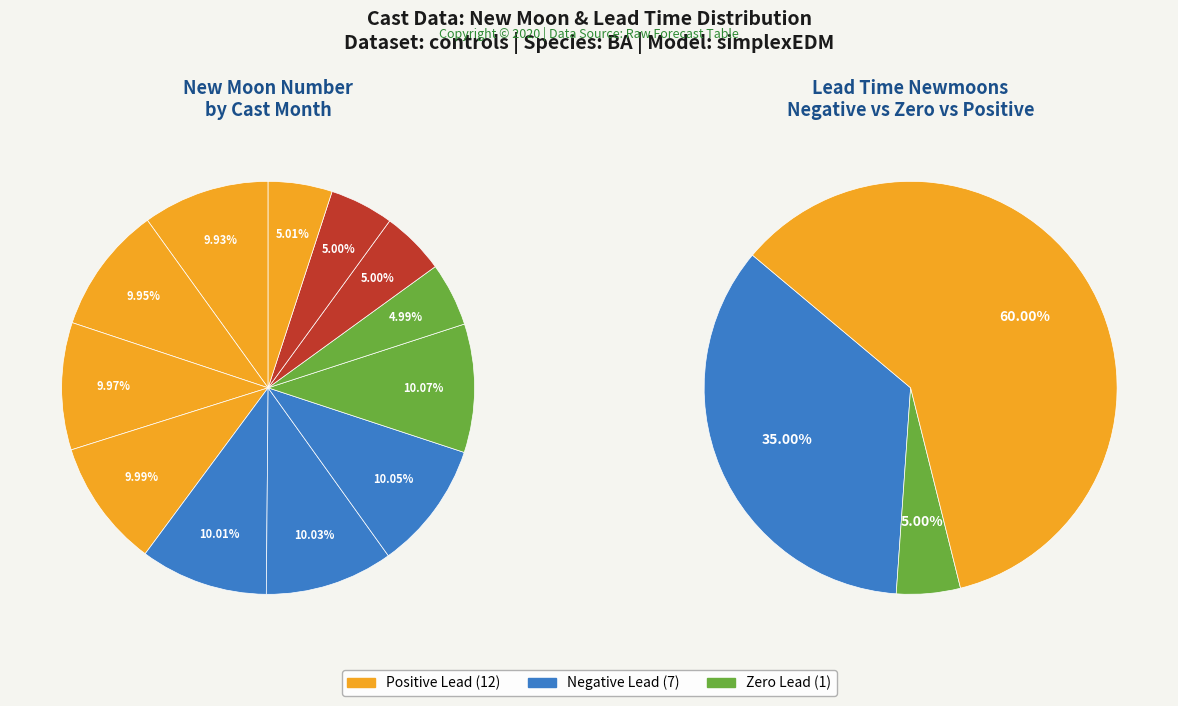

How many slices are in this pie chart?

20